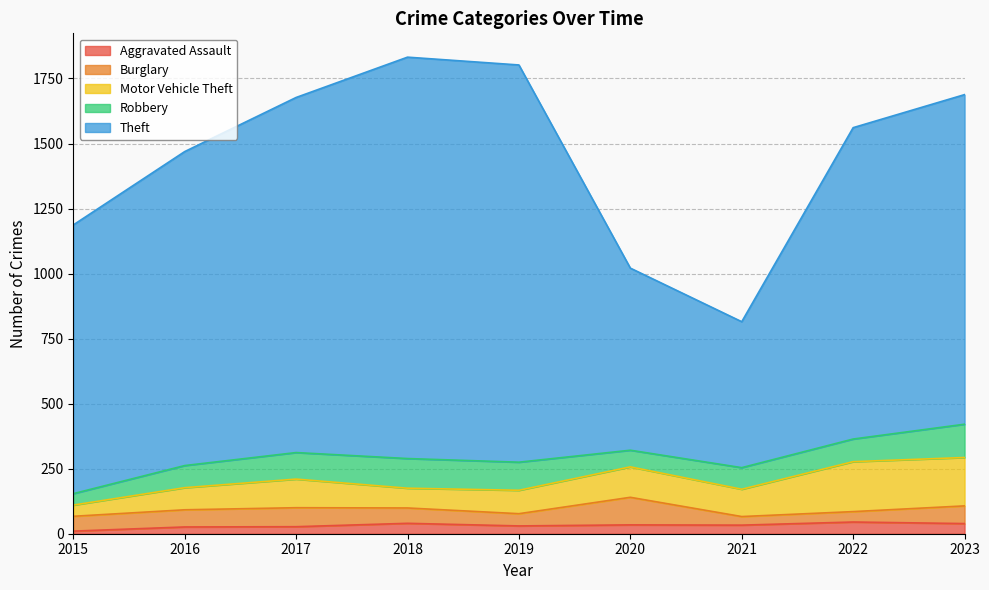

The value of Robbery at 2018 is 114. True or false?

True